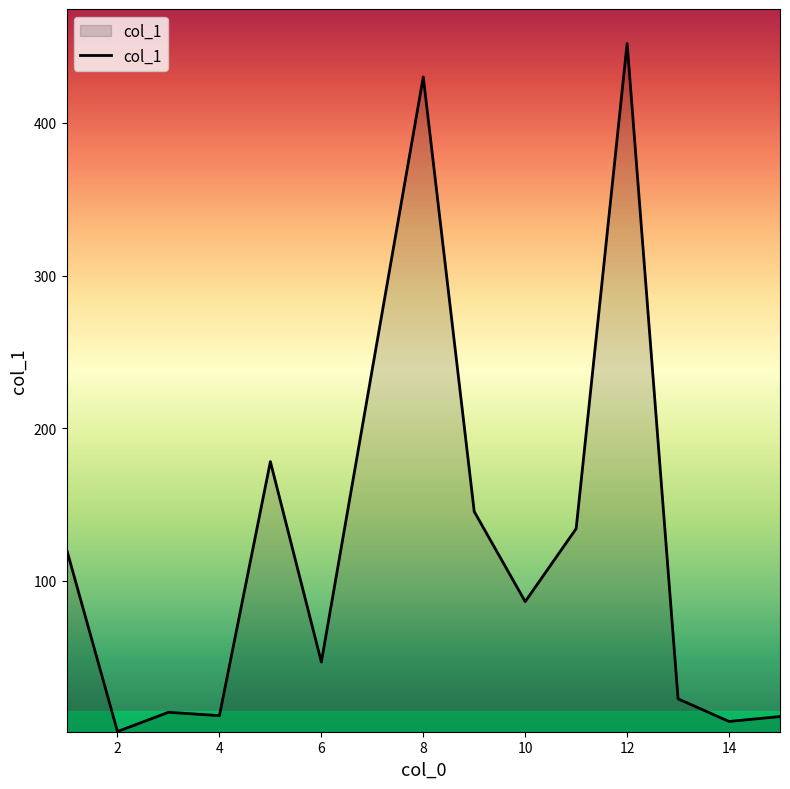

What is the difference between the maximum and minimum values?

450.7